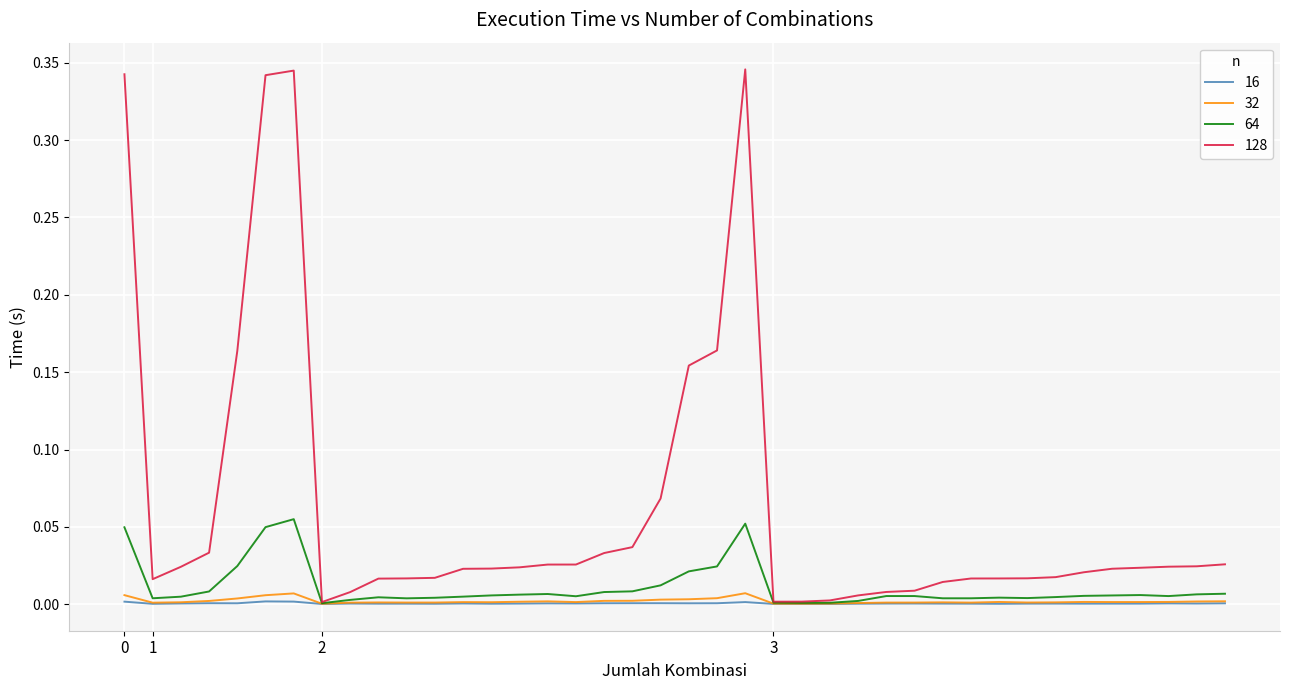

What are all the series names shown in the legend?

16, 32, 64, 128